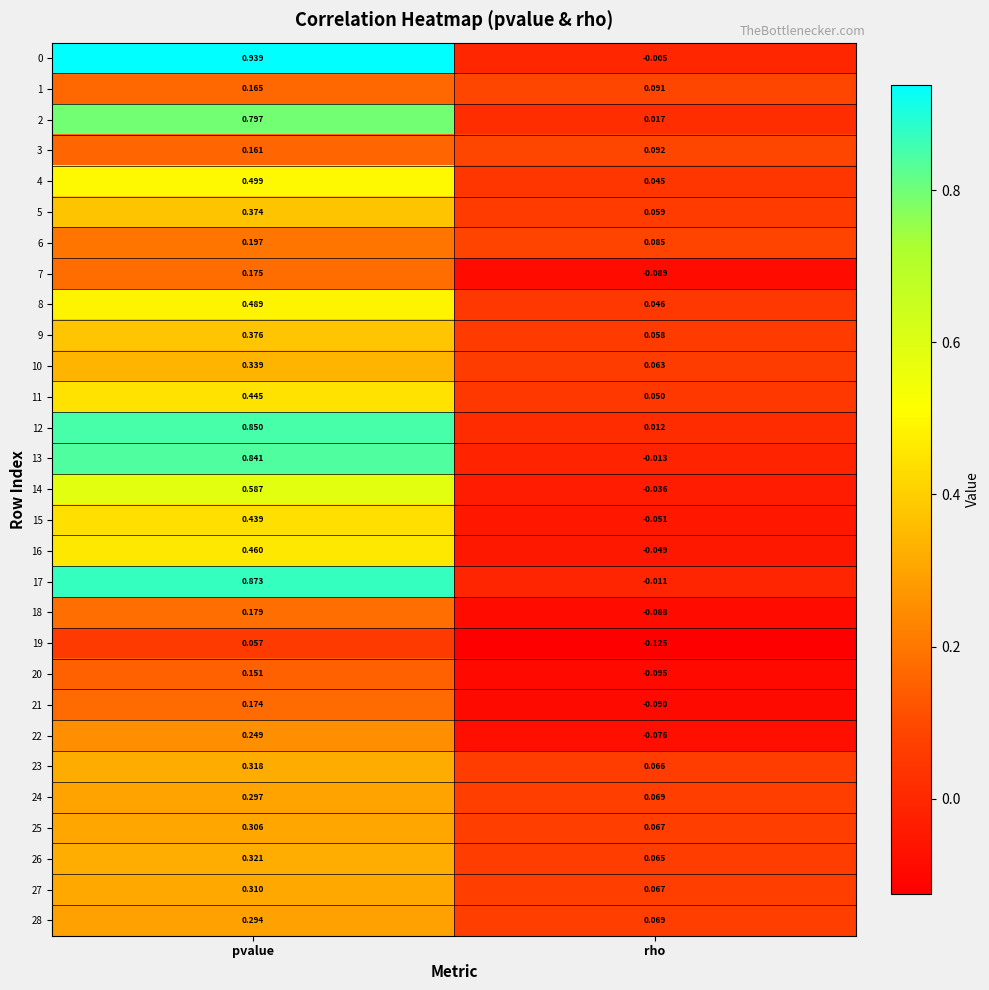

At which label is 15 closest to 0?

rho